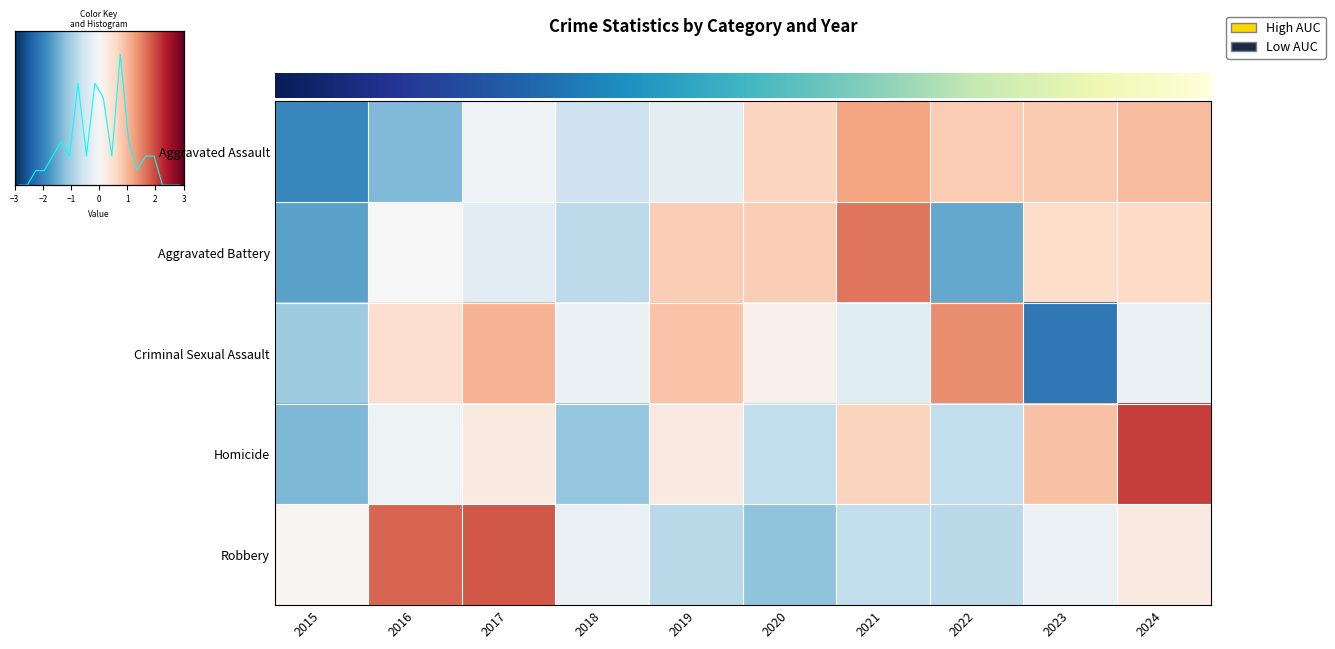

Is the value of Criminal Sexual Assault at 2020 greater than the value of Homicide at 2021?

No